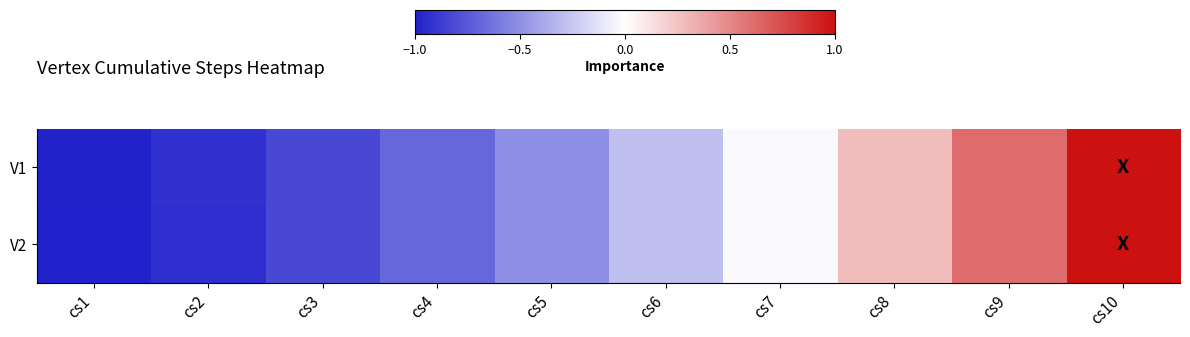

Reading left to right, what are all the values shown in this chart?

V1: cs1=0.0	cs2=0.0	cs3=0.1	cs4=0.2	cs5=0.2	cs6=0.4	cs7=0.5	cs8=0.6	cs9=0.8	cs10=1.0
V2: cs1=0.0	cs2=0.0	cs3=0.1	cs4=0.2	cs5=0.2	cs6=0.4	cs7=0.5	cs8=0.6	cs9=0.8	cs10=1.0